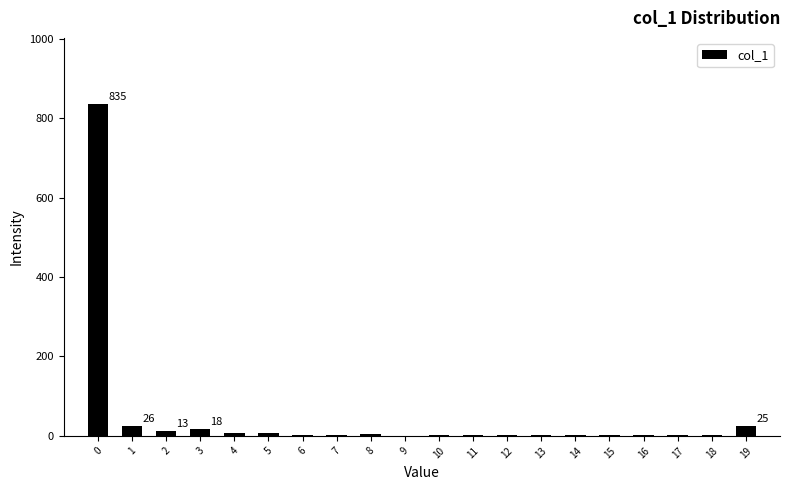

True or false: the data shows 1114 at 0.

False